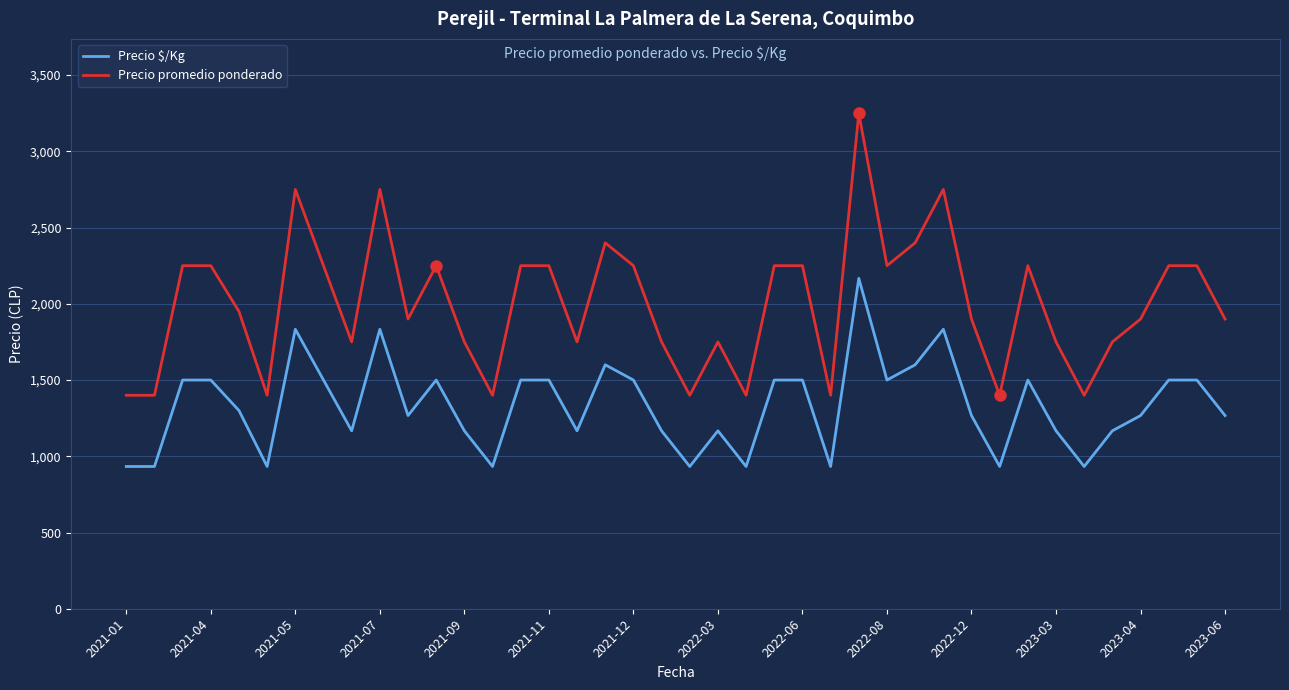

What is the minimum value for Precio $/Kg?

933